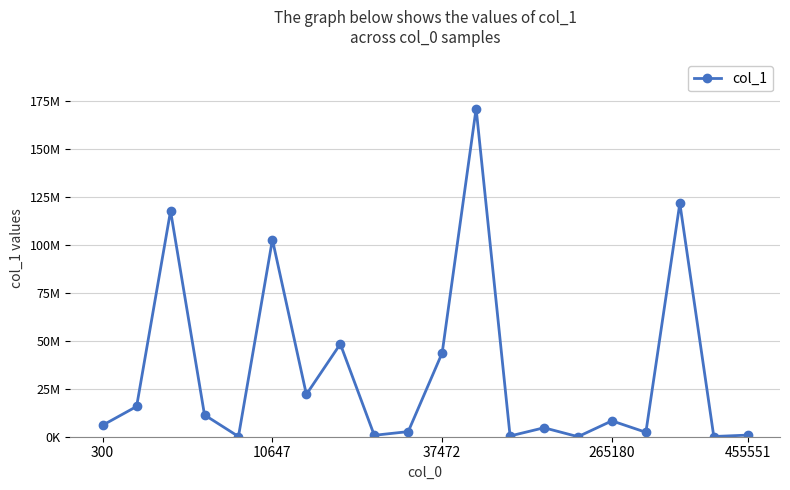

Does the chart have visible grid lines?

Yes